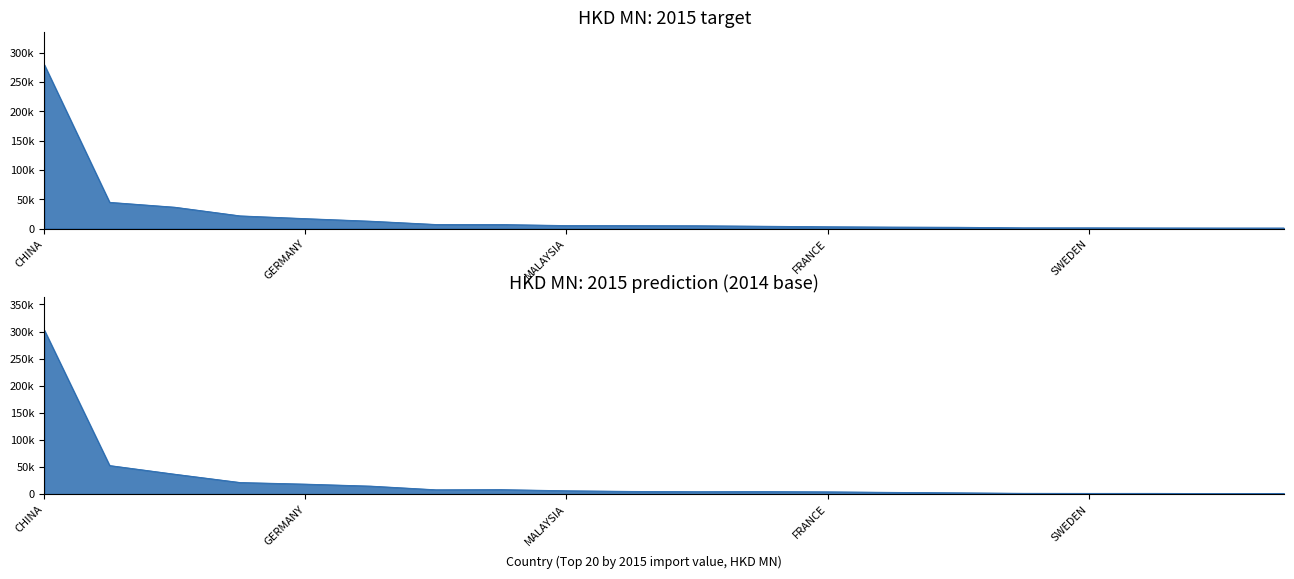

What is the sum of all 201412 values?

496640.9